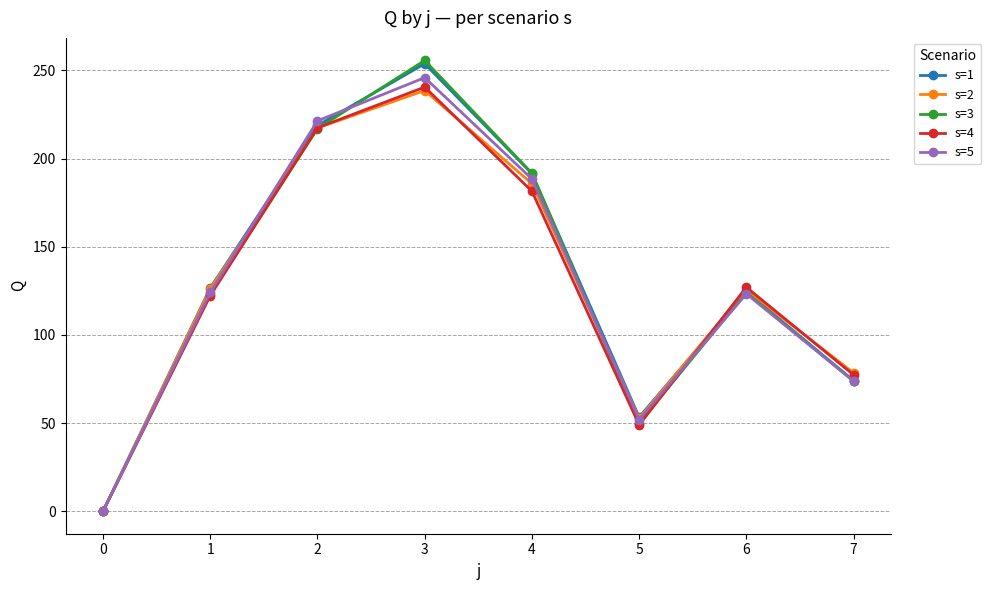

Which series changed the most between 6 and 7?

s=1